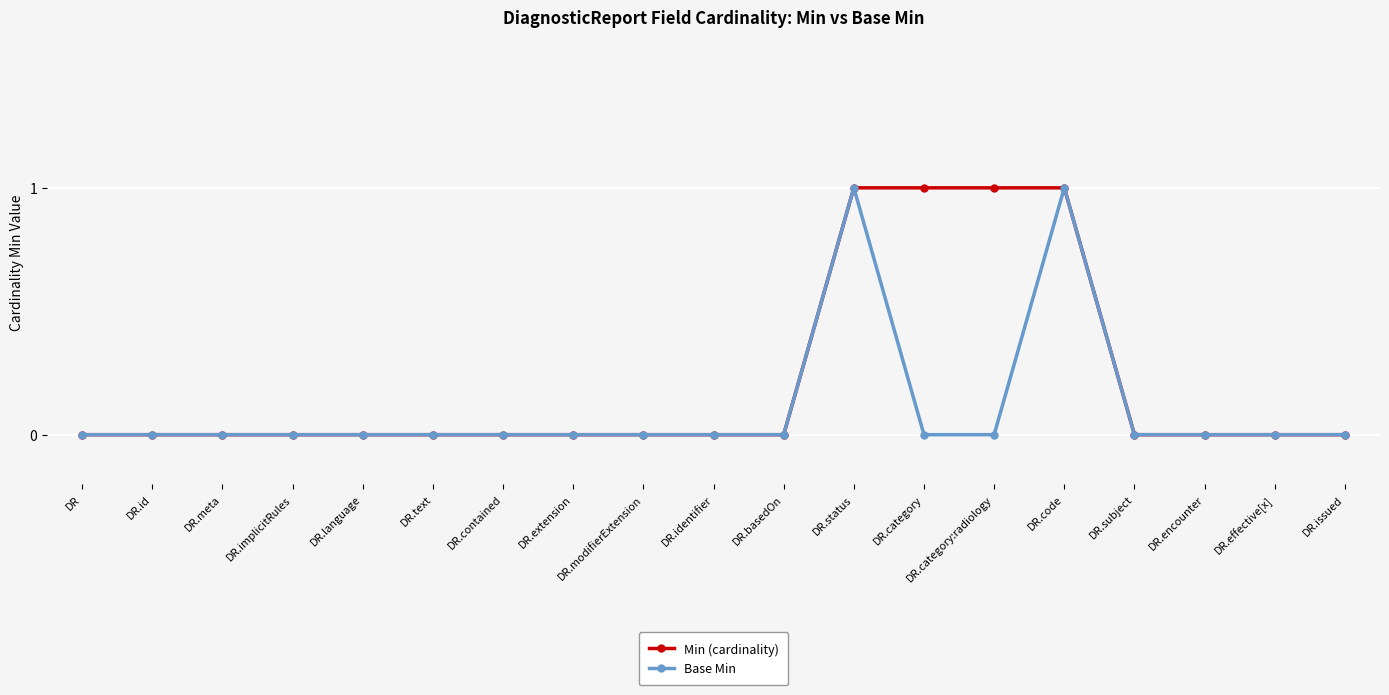

What is the label of the 9th point from the left?

DR.modifierExtension